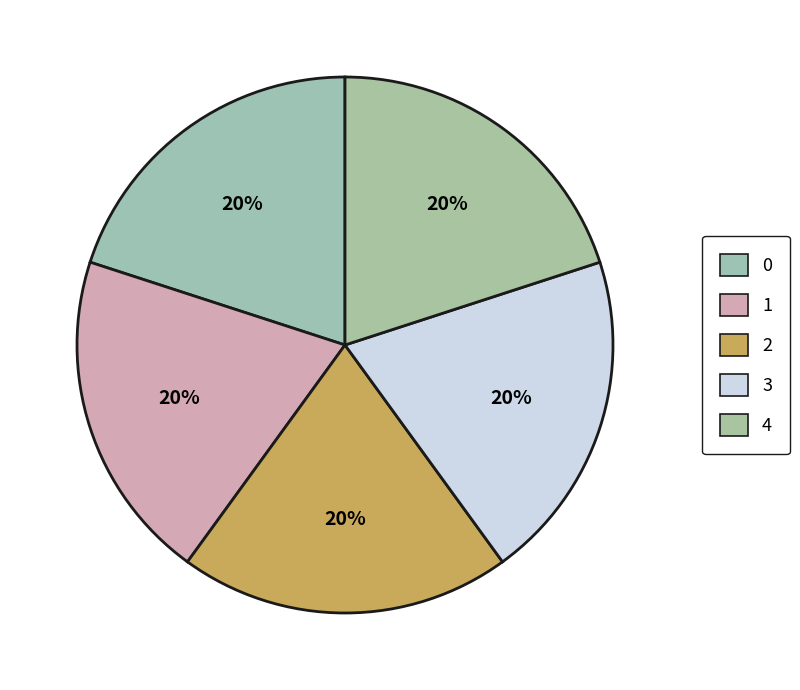

How many slices are in this pie chart?

5